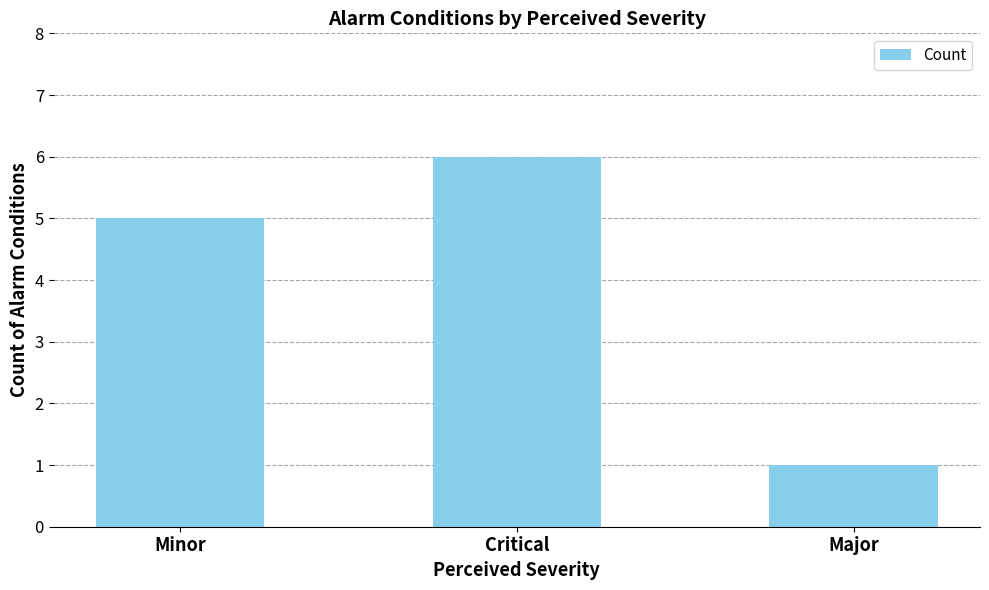

Reading left to right, transcribe all the data shown in this chart.

5	6	1